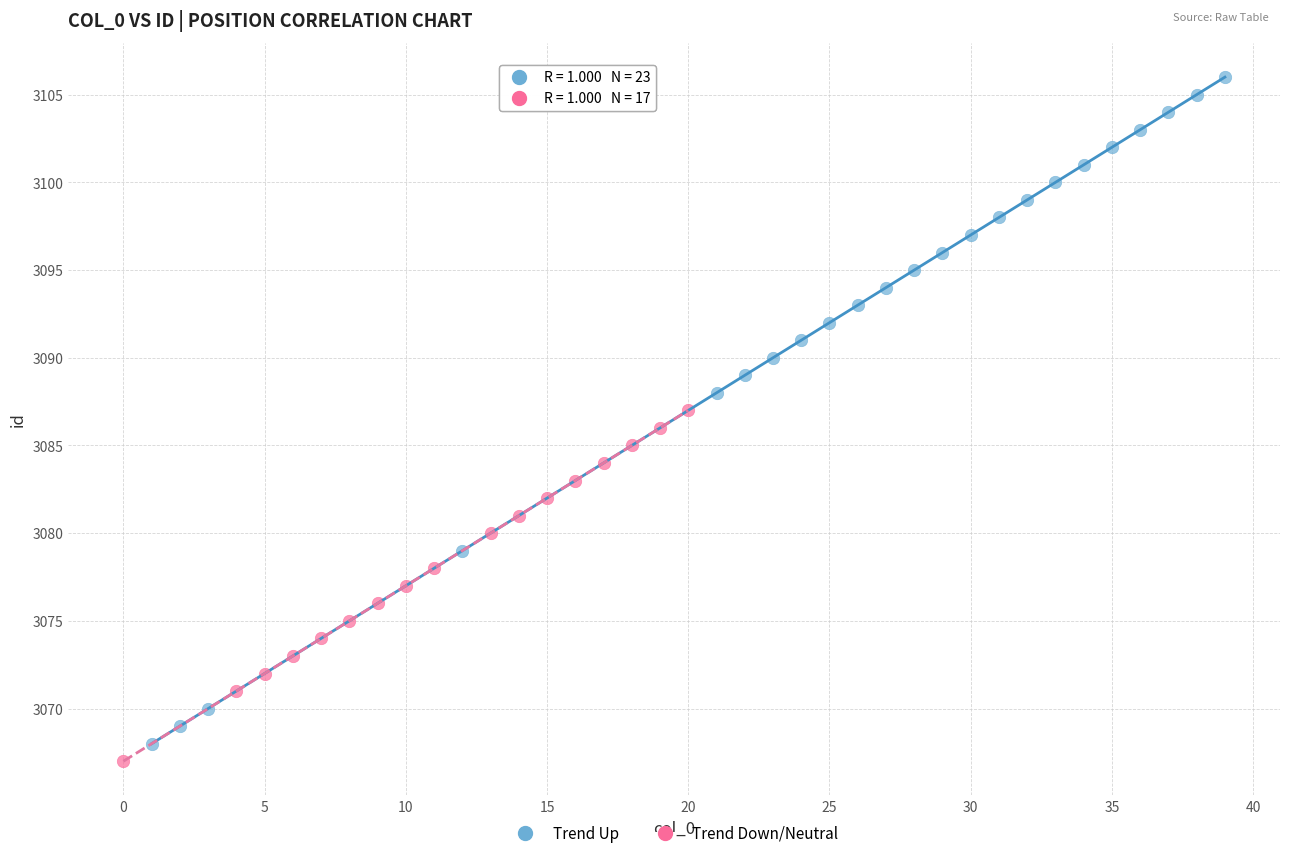

Which series has the largest Y range (max minus min)?

Trend Up